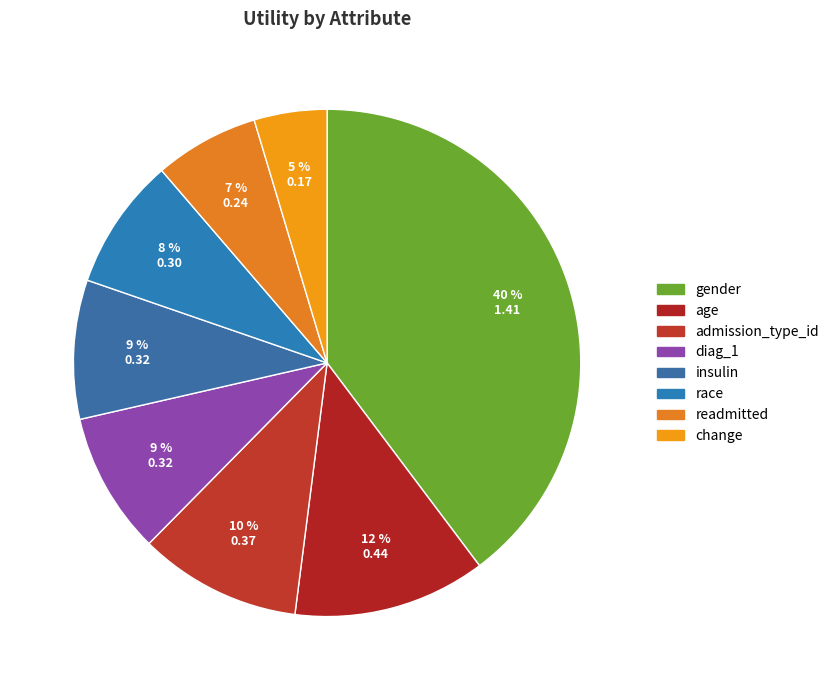

How many slices are in this pie chart?

8